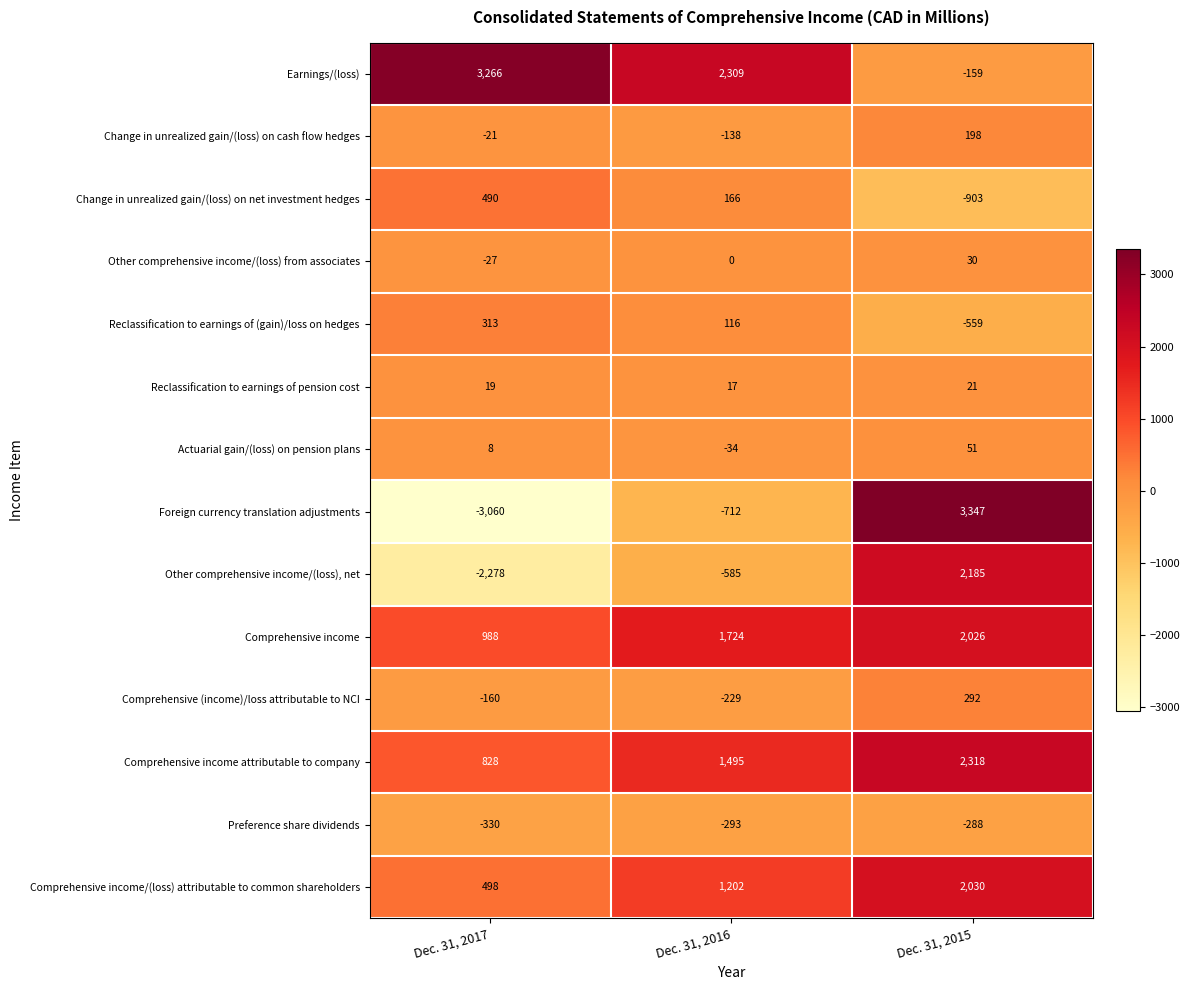

List the labels in order of Other comprehensive income/(loss) from associates value, smallest first.

Dec. 31, 2017, Dec. 31, 2016, Dec. 31, 2015